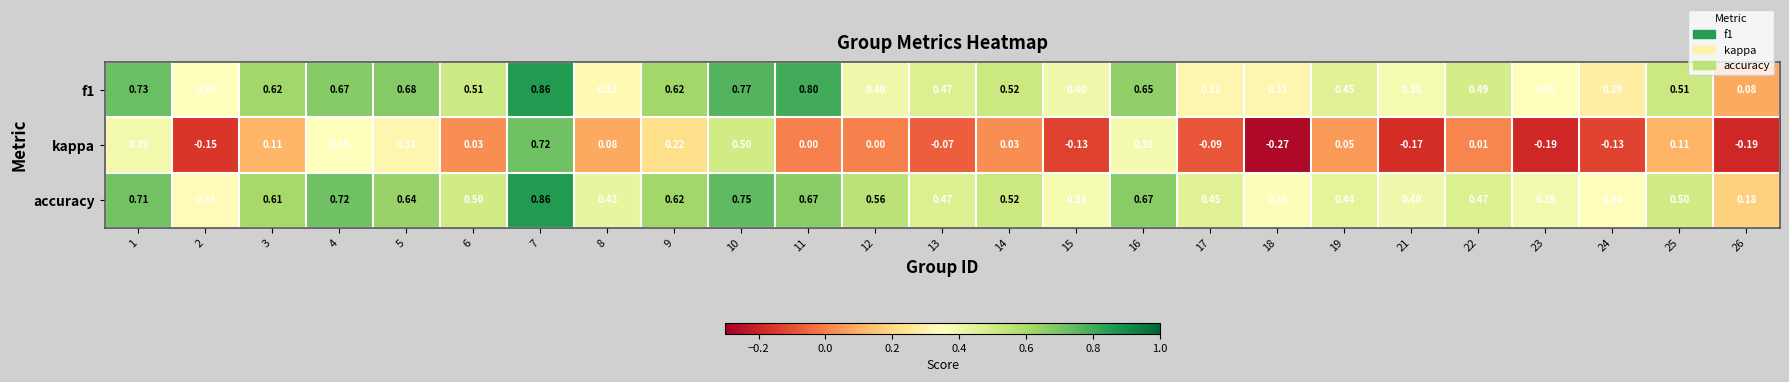

Which series has the largest range (max minus min)?

kappa